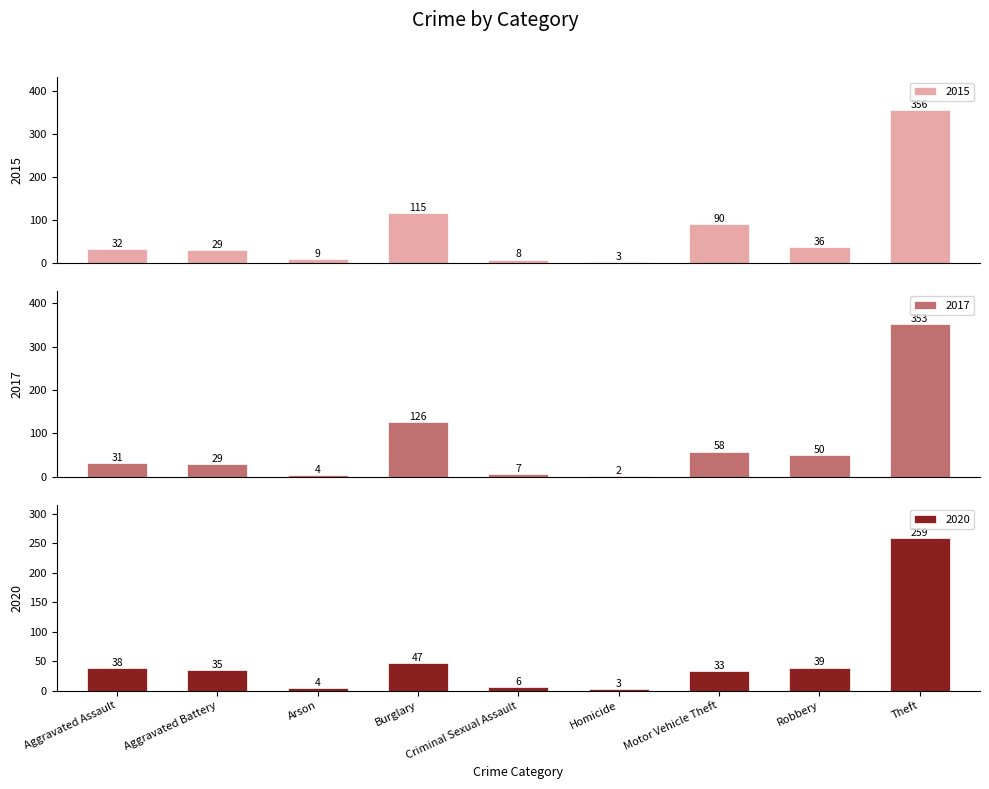

What is the difference between the maximum and minimum values in the 2015 series?

353